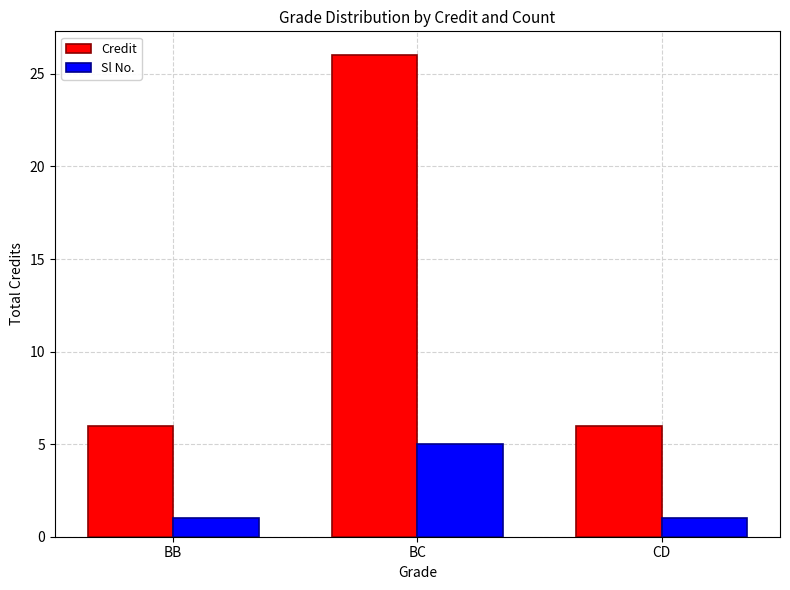

Between BC and CD, which series saw the biggest shift?

Credit